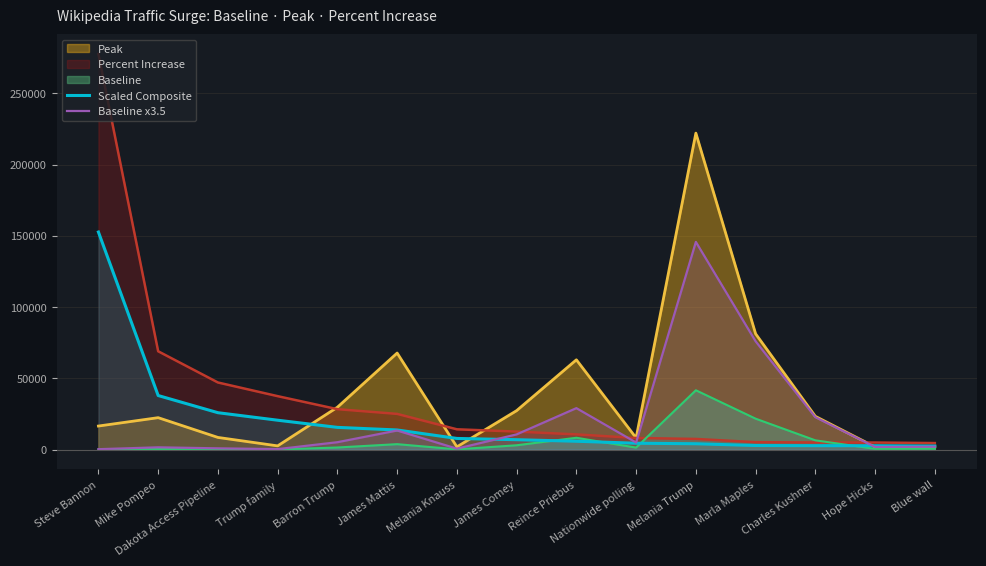

Is the value of Peak at Charles Kushner greater than the value of Scaled Composite at Barron Trump?

Yes